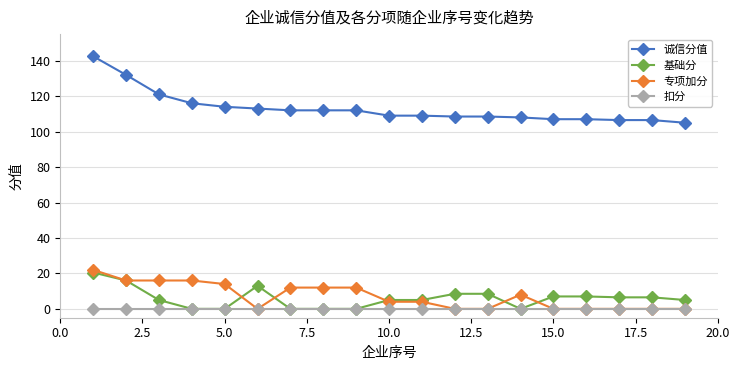

True or false: 诚信分值 and 专项加分 intersect in this chart.

False